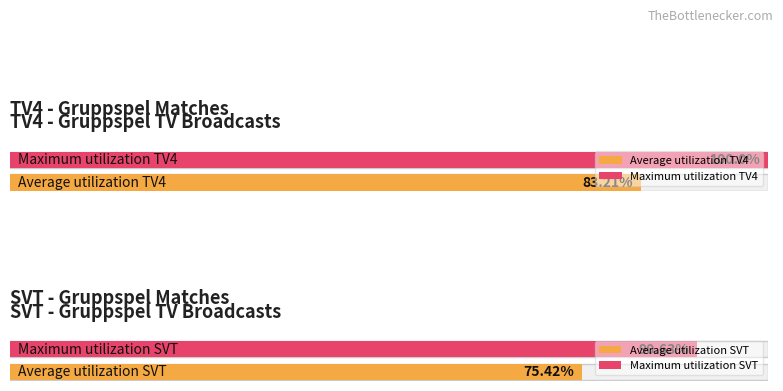

How many bars are there in each group?

2